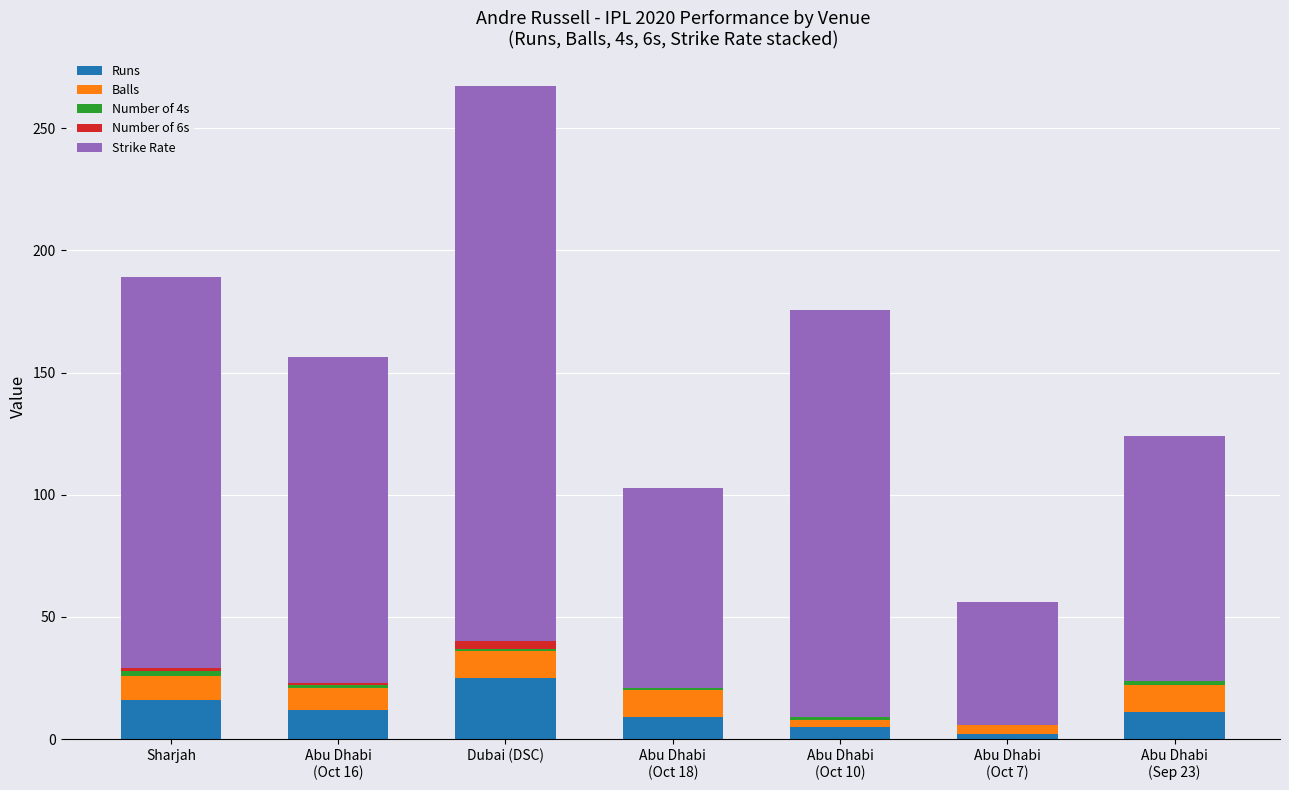

Which category has the highest value in the Runs series?

Dubai (DSC)